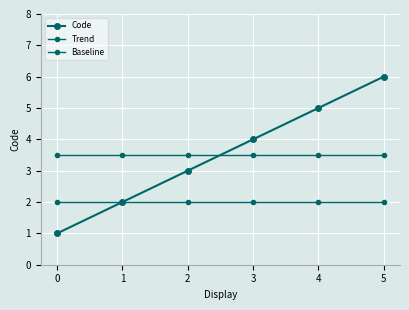

True or false: Baseline and Trend intersect in this chart.

False